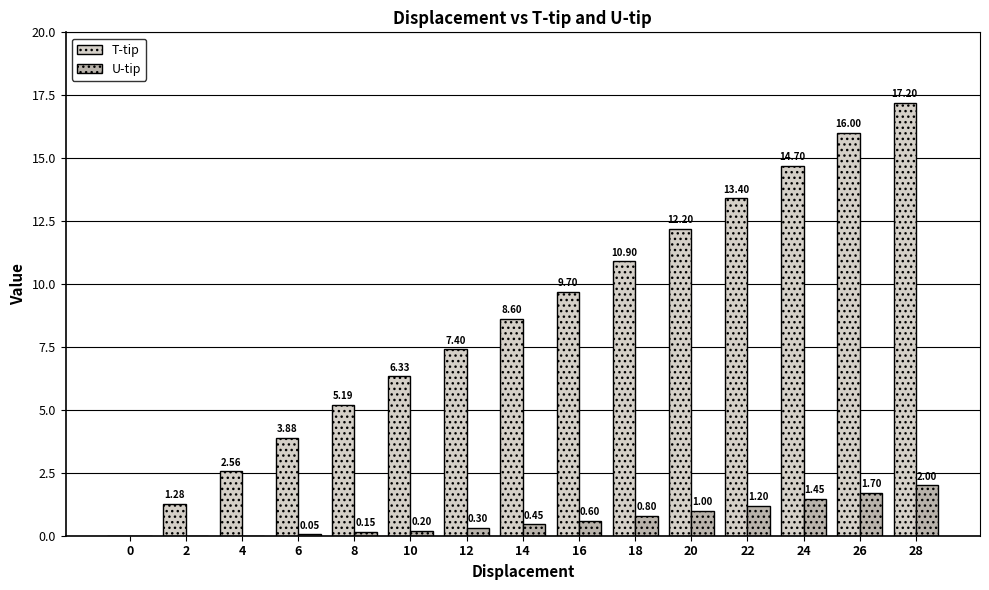

At which category is the sum across all series the highest?

28